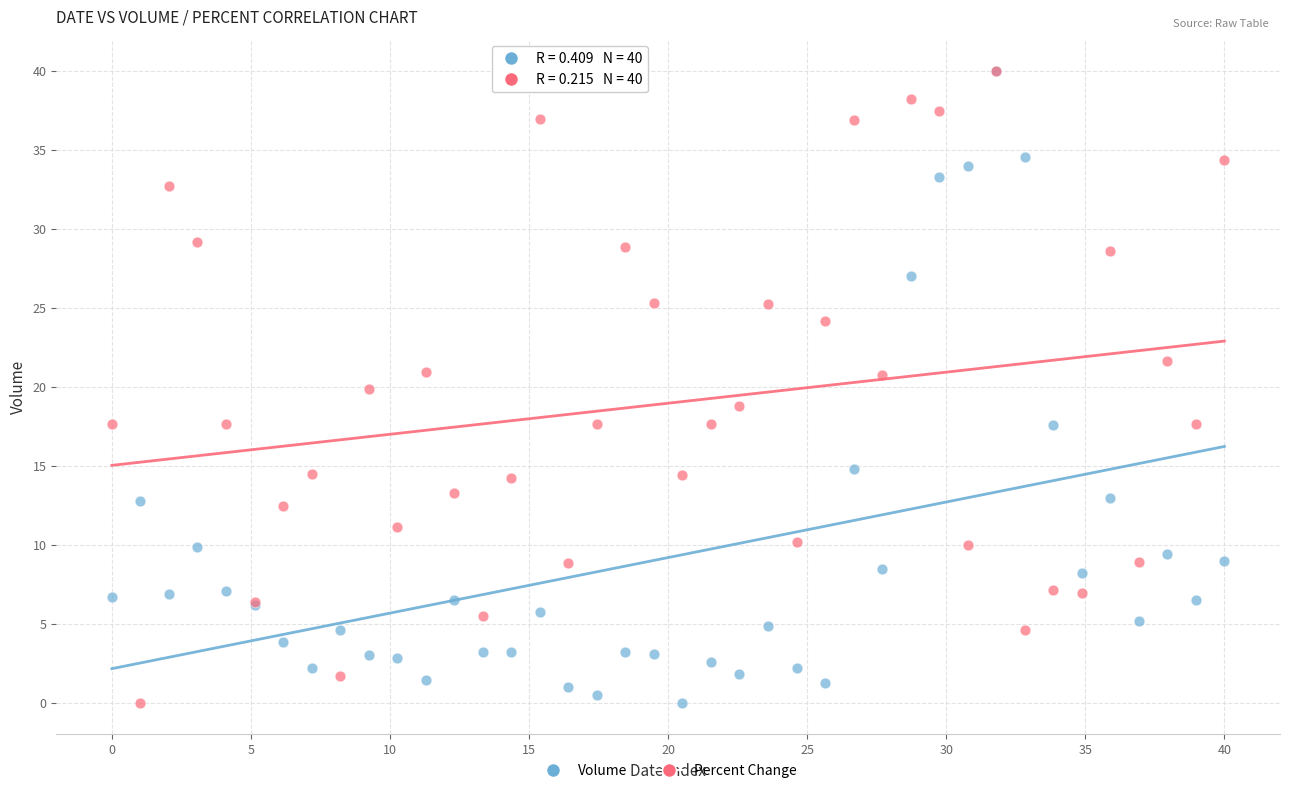

What are all the series names shown in the legend?

Volume, Percent Change